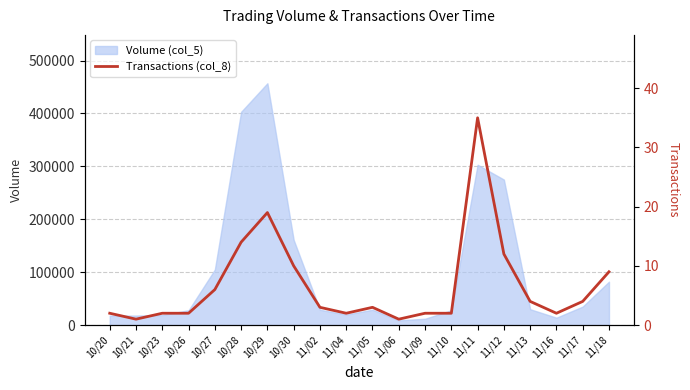

How many interior local valleys (lower than both neighbors) does the data have?

4